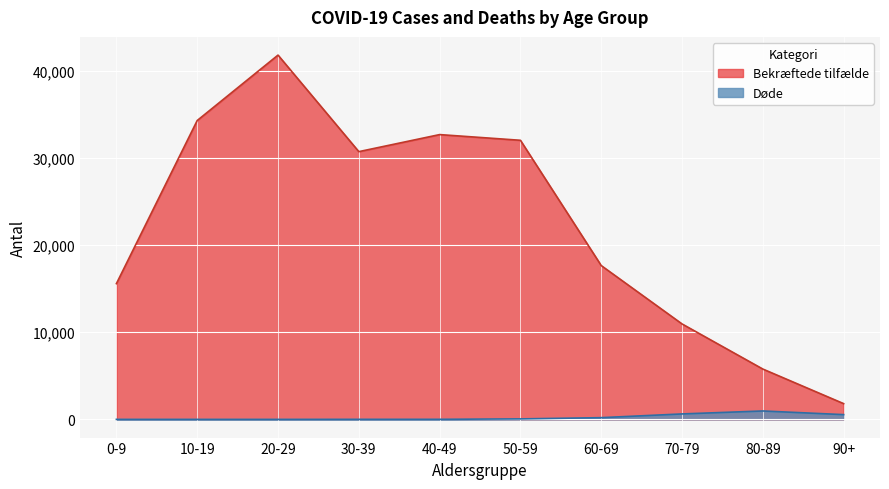

Where is the first local minimum for Bekræftede tilfælde?

30-39